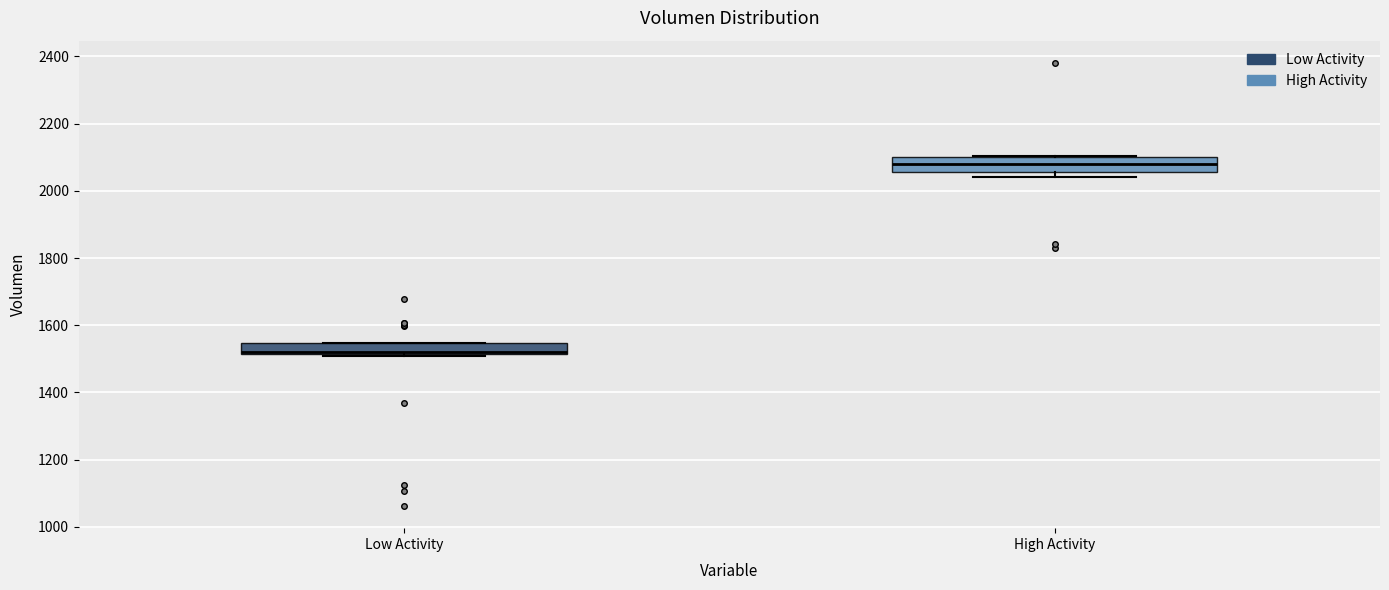

Reading left to right, transcribe this box plot: for each box, give where its median line is, the range the box spans, and where its two whiskers end, as read against the y-axis. The values are not printed on the chart, so give them approximately, as read against the axis.

Low Activity: median 1520 (drawn on the box's lower edge), box 1520 to 1540, whiskers 1500 to 1540
High Activity: median 2080, box 2060 to 2100, whiskers 2040 to 2100